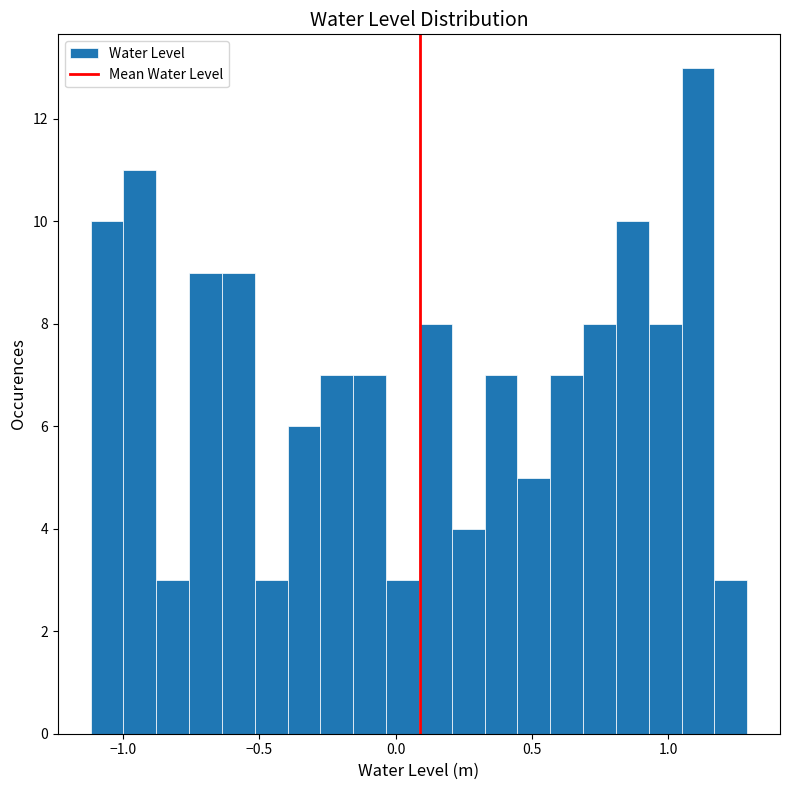

Read against the x-axis, roughly where is the centre of the tallest bar?

1.10